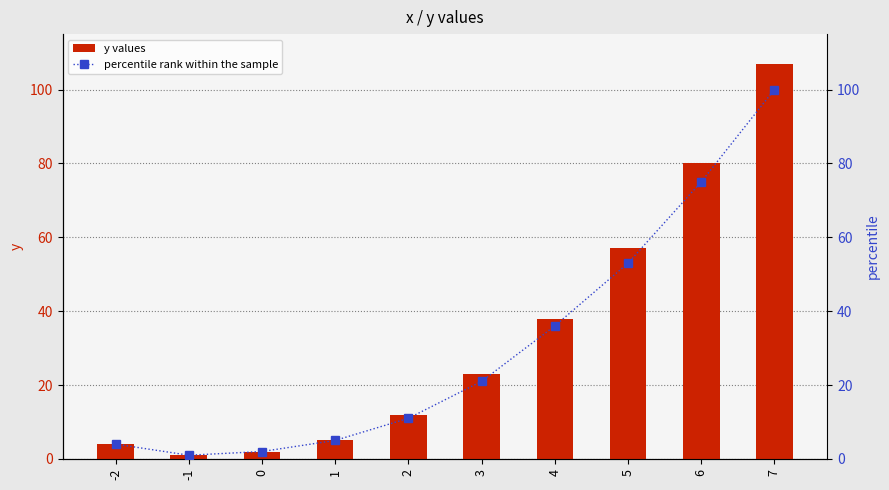

What is the difference between the highest and lowest values at 7?

7